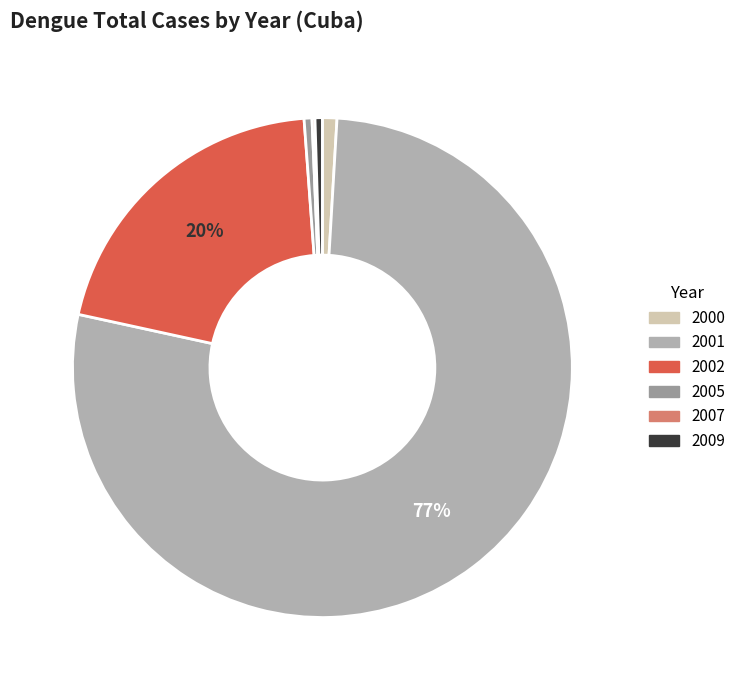

To the nearest percent, what percentage of the pie is 2002?

20%